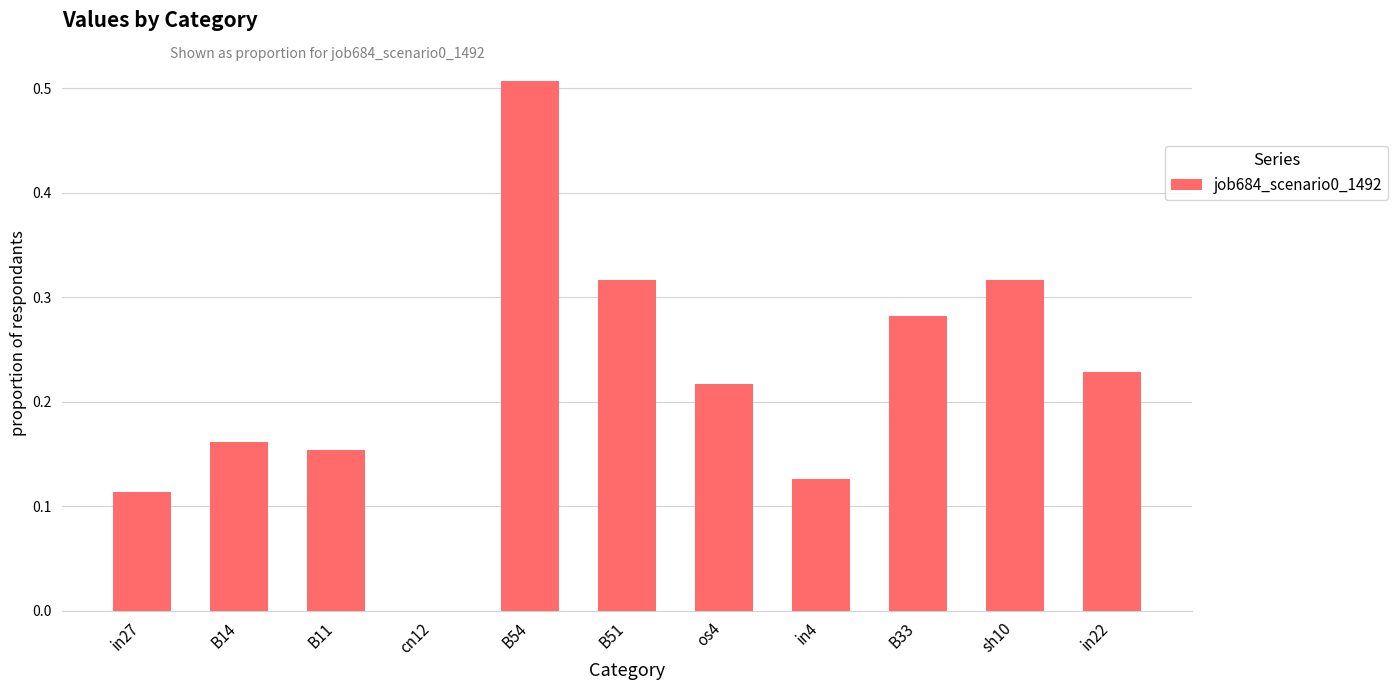

What is the sum of all values?

2.4